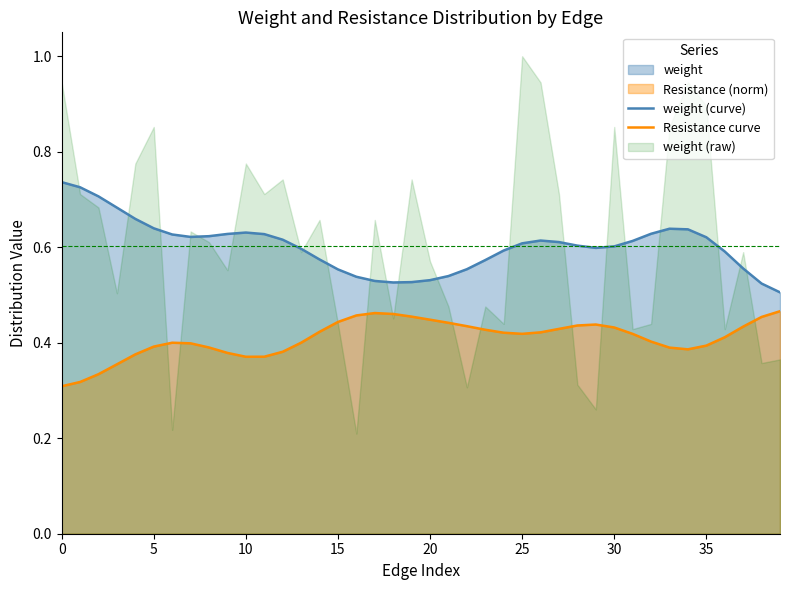

The Resistance curve series shows 0.4 at 35. True or false?

True